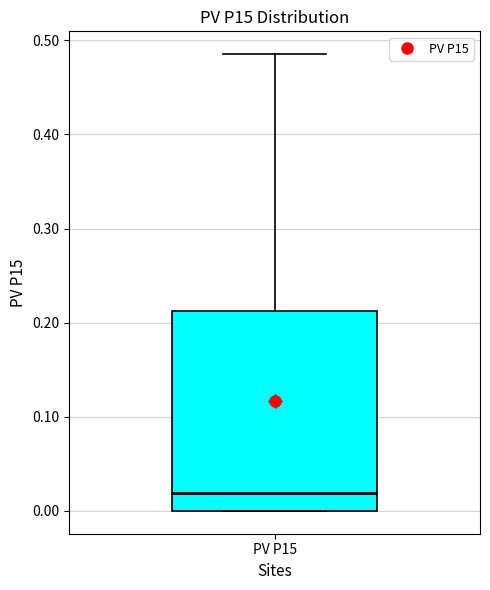

Transcribe this box plot: give where the median line is, the range the box spans, and where the two whiskers end, as read against the y-axis. The values are not printed on the chart, so give them approximately, as read against the axis.

median 0.02, box 0.00 to 0.21, whiskers 0.00 to 0.49